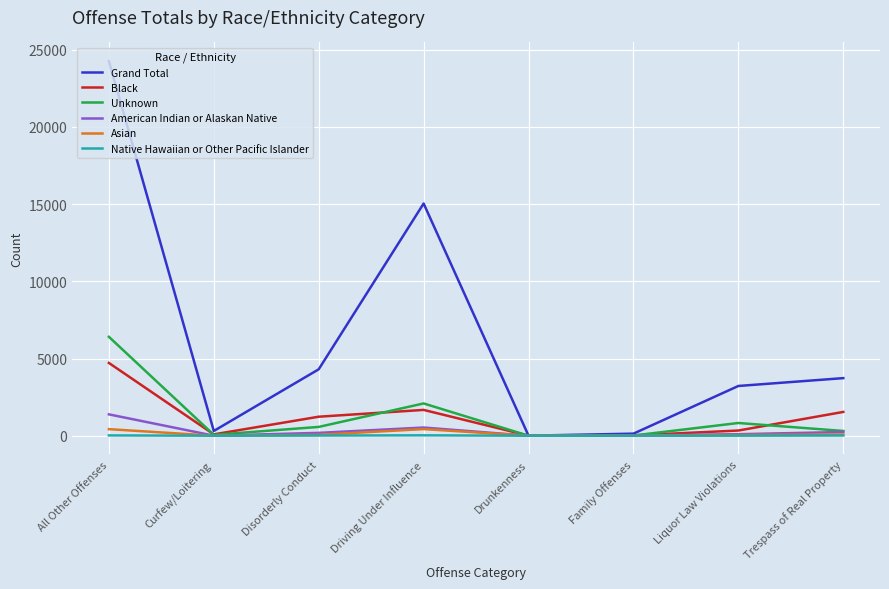

What is the sum of all Black values?

9605